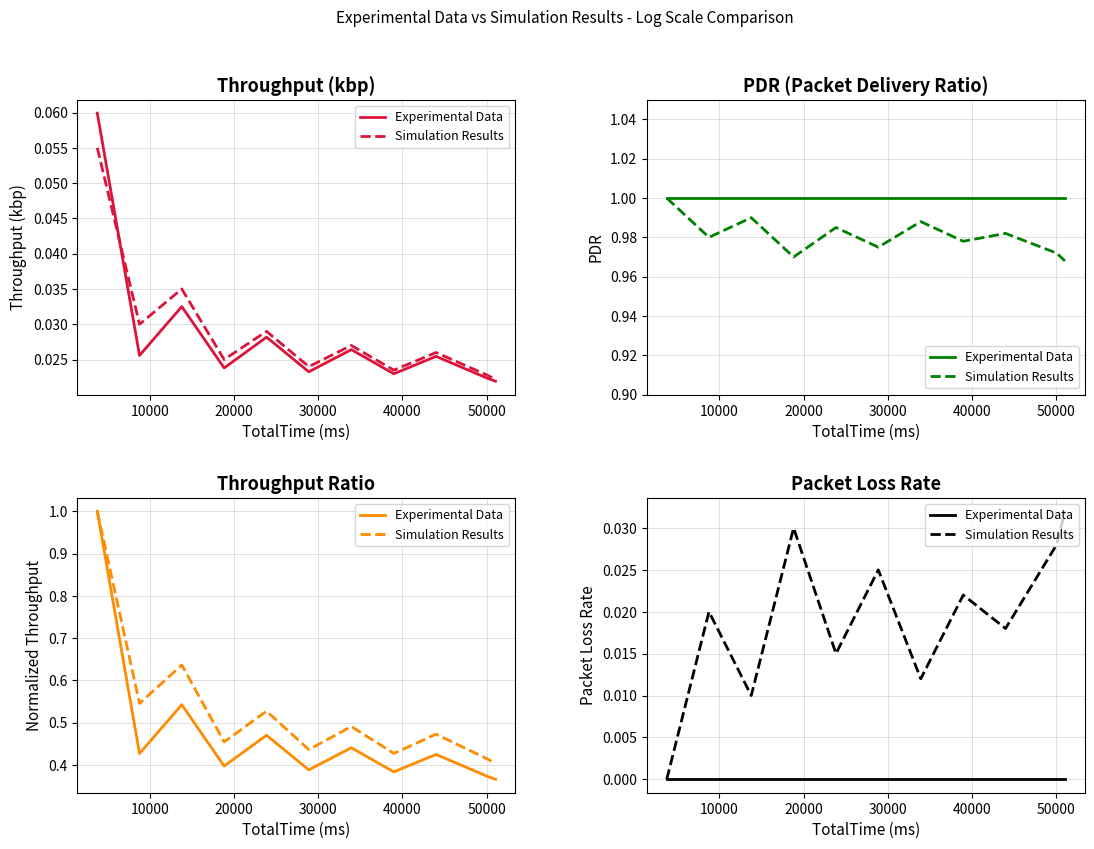

True or false: Experimental Data and Simulation Results intersect in this chart.

False